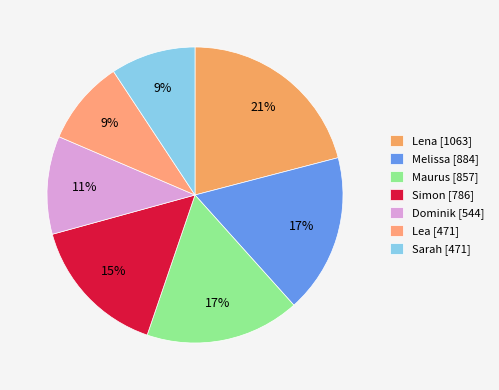

To the nearest percent, what is the difference between the Simon and Melissa slice percentages?

2%